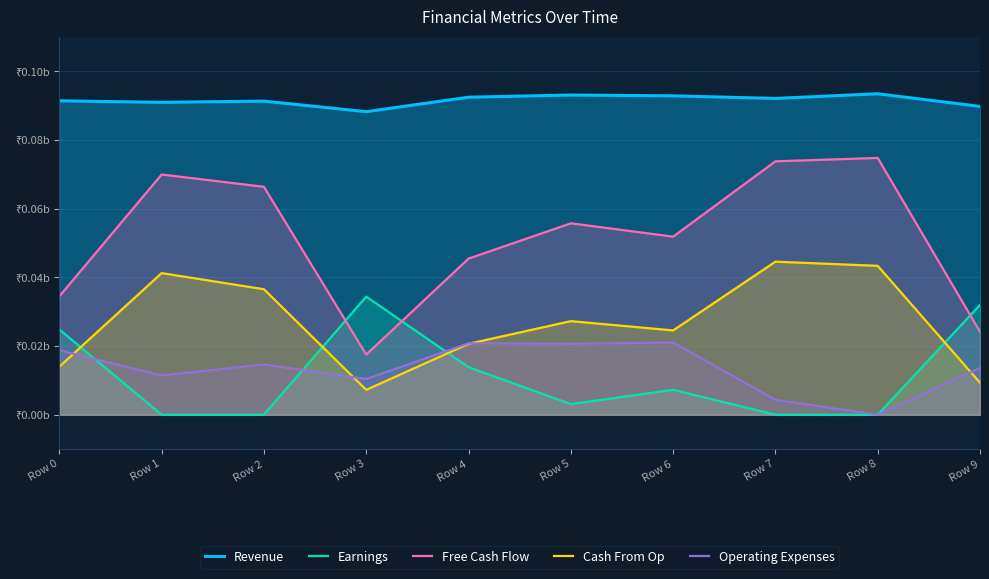

True or false: Revenue has more than 1 points higher than both neighbors.

True